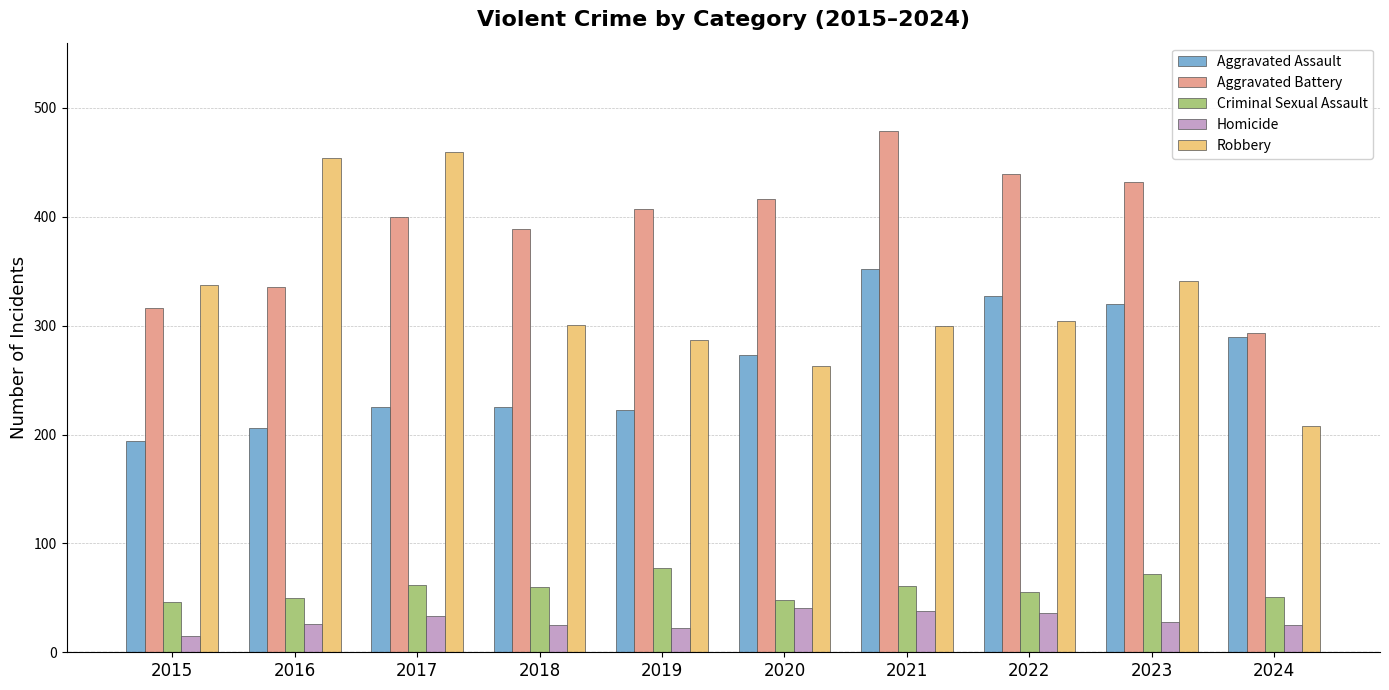

Which series has the widest spread of values?

Robbery